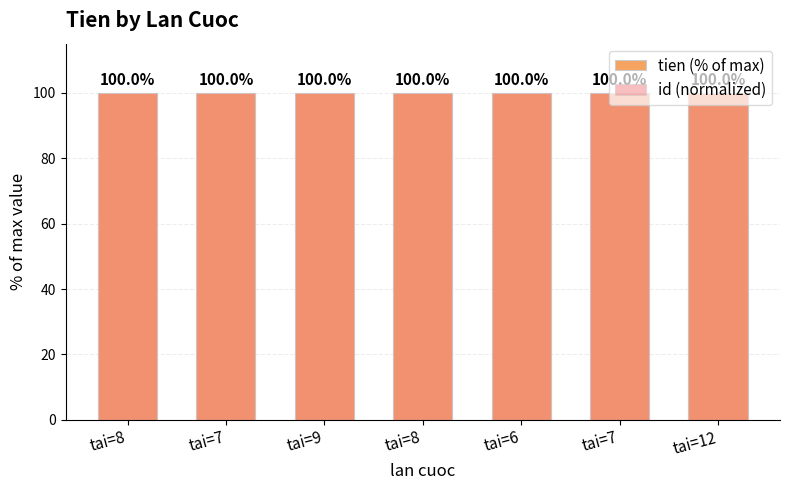

What is the maximum value shown in the chart?

100.0